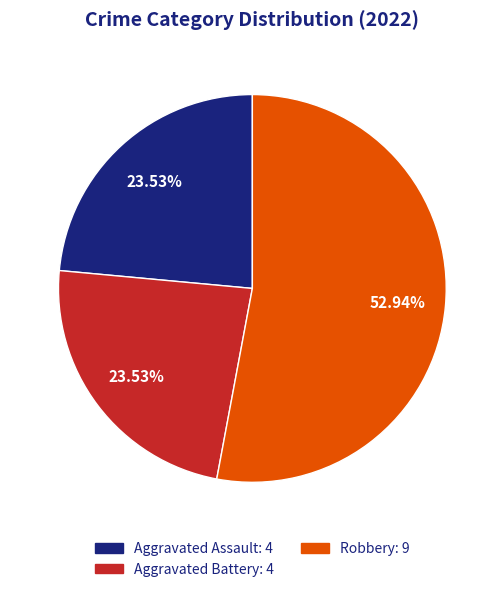

Does any single category account for the majority?

Yes